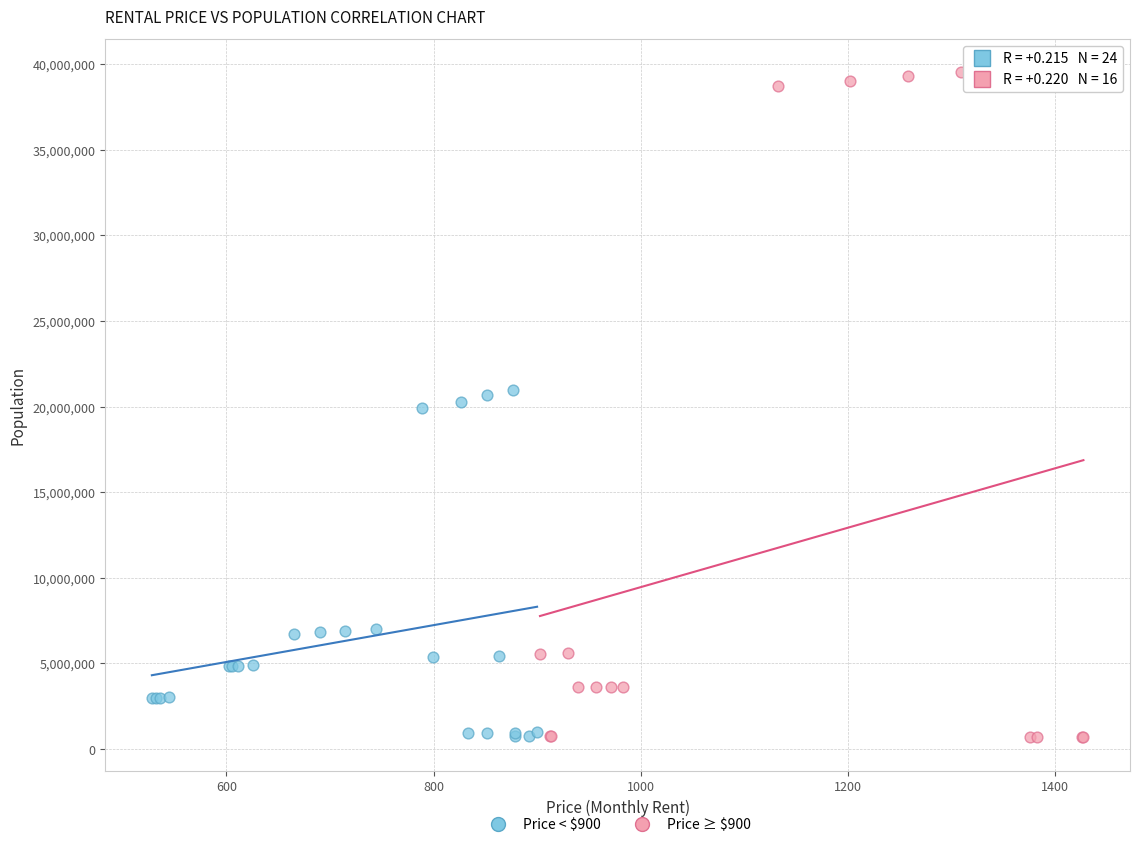

Which series has the largest Y range (max minus min)?

Price ≥ $900